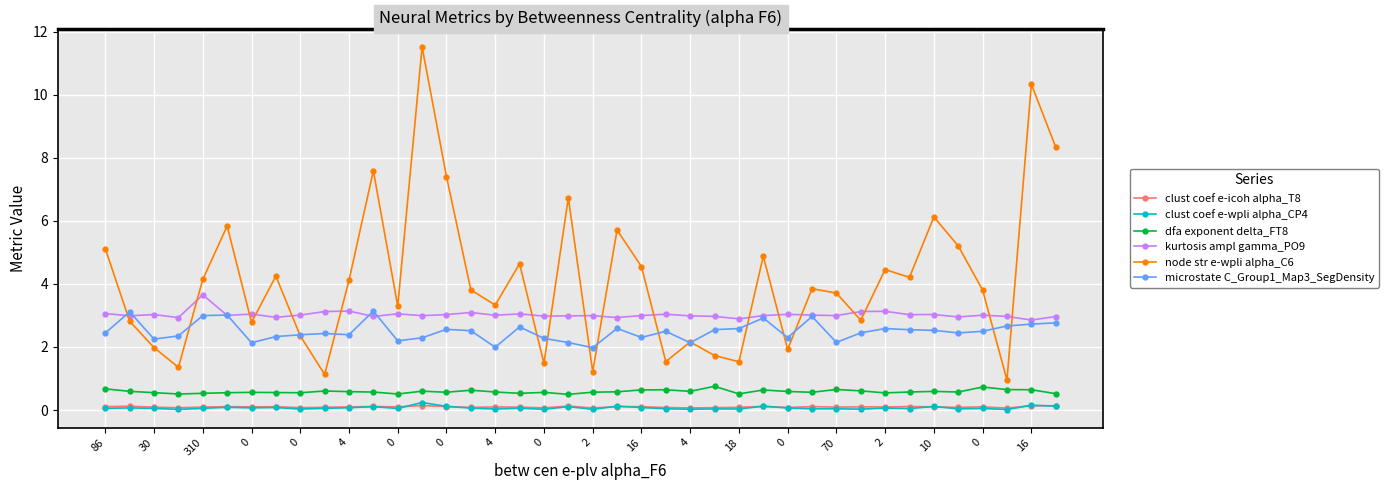

Which series has the widest spread of values?

node str e-wpli alpha_C6